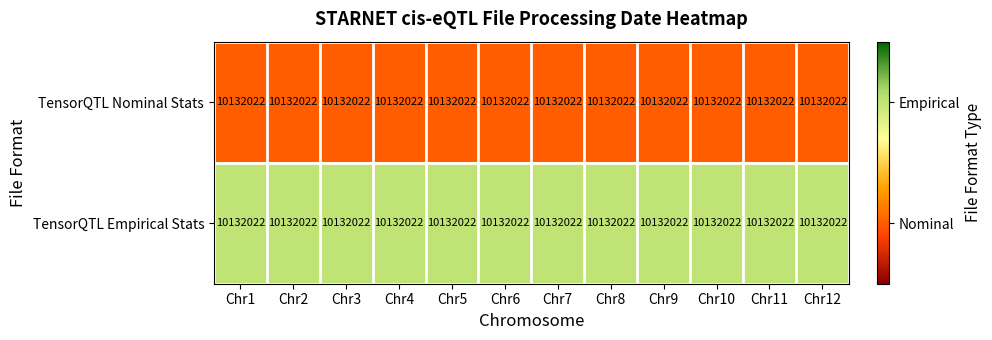

Reading left to right, extract all data points from this chart.

row_0: Chr1=1	Chr2=1	Chr3=1	Chr4=1	Chr5=1	Chr6=1	Chr7=1	Chr8=1	Chr9=1	Chr10=1	Chr11=1	Chr12=1
row_1: Chr1=2	Chr2=2	Chr3=2	Chr4=2	Chr5=2	Chr6=2	Chr7=2	Chr8=2	Chr9=2	Chr10=2	Chr11=2	Chr12=2